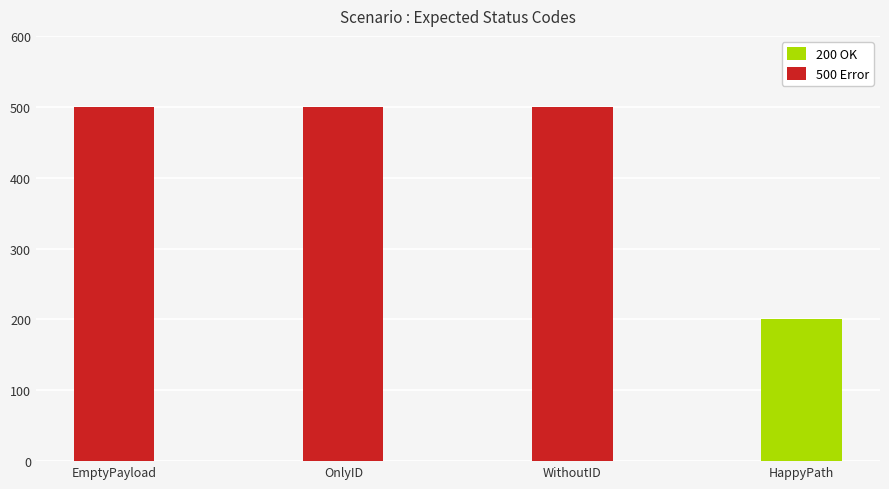

Approximately how many times larger is the value at OnlyID compared to HappyPath?

2.5